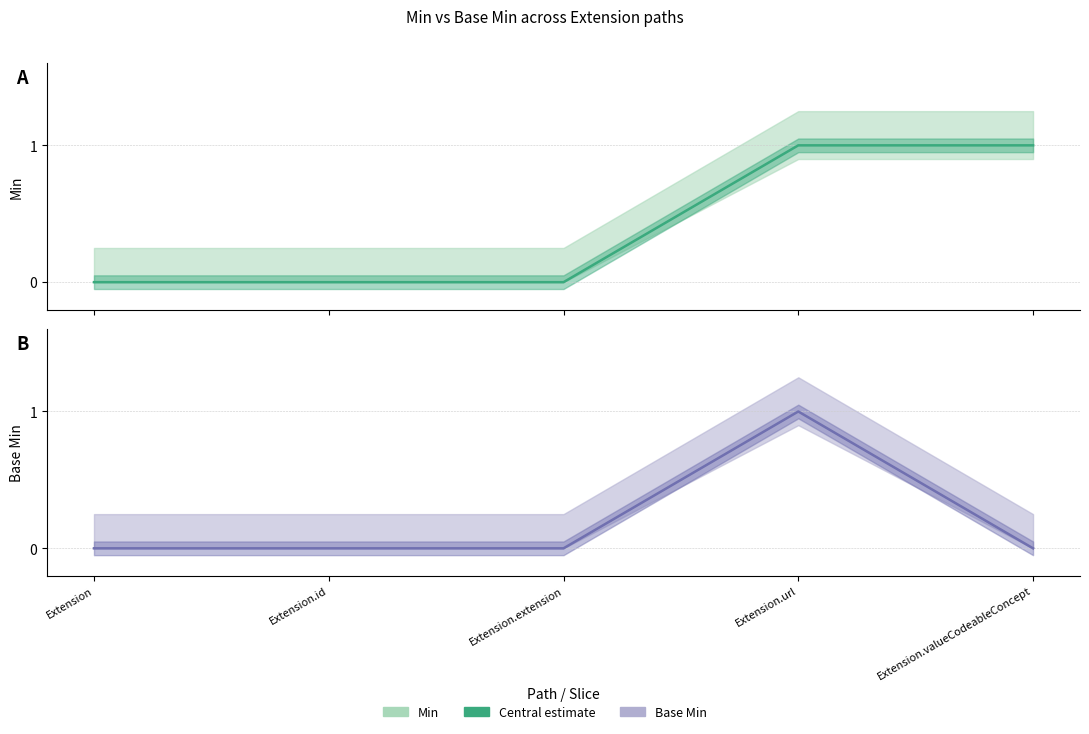

True or false: Base Min (central) has a value of 1 at Extension.extension.

False